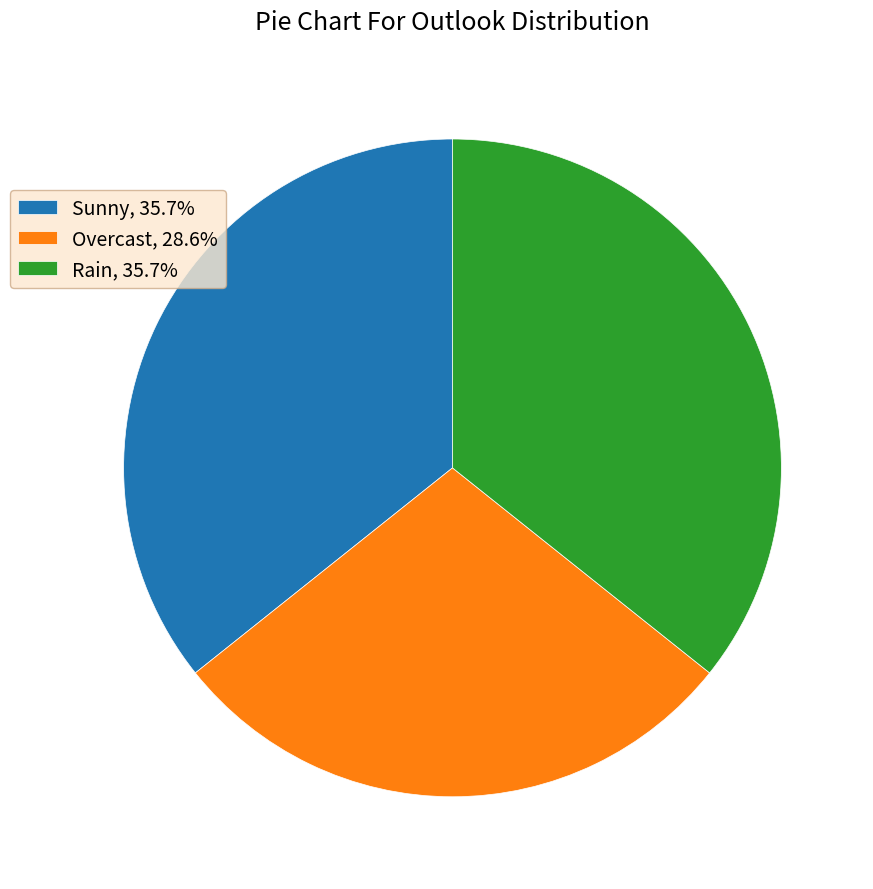

What is the smallest slice in the pie chart?

Overcast